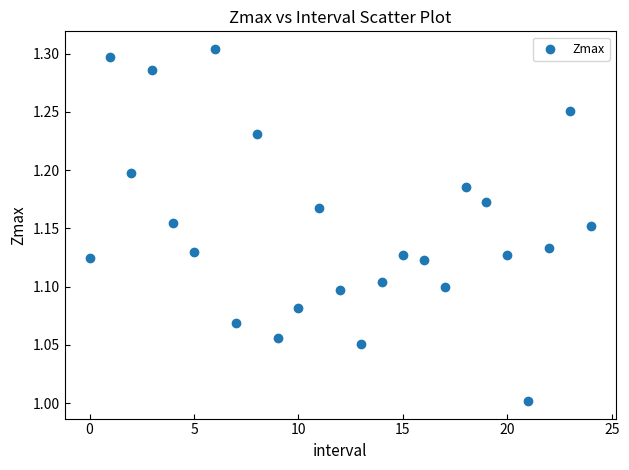

What is the range of Y values (max minus min)?

0.3